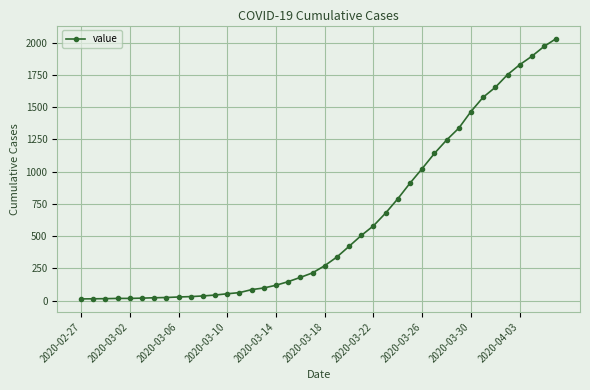

What is the value of the 2nd point from the left?

14